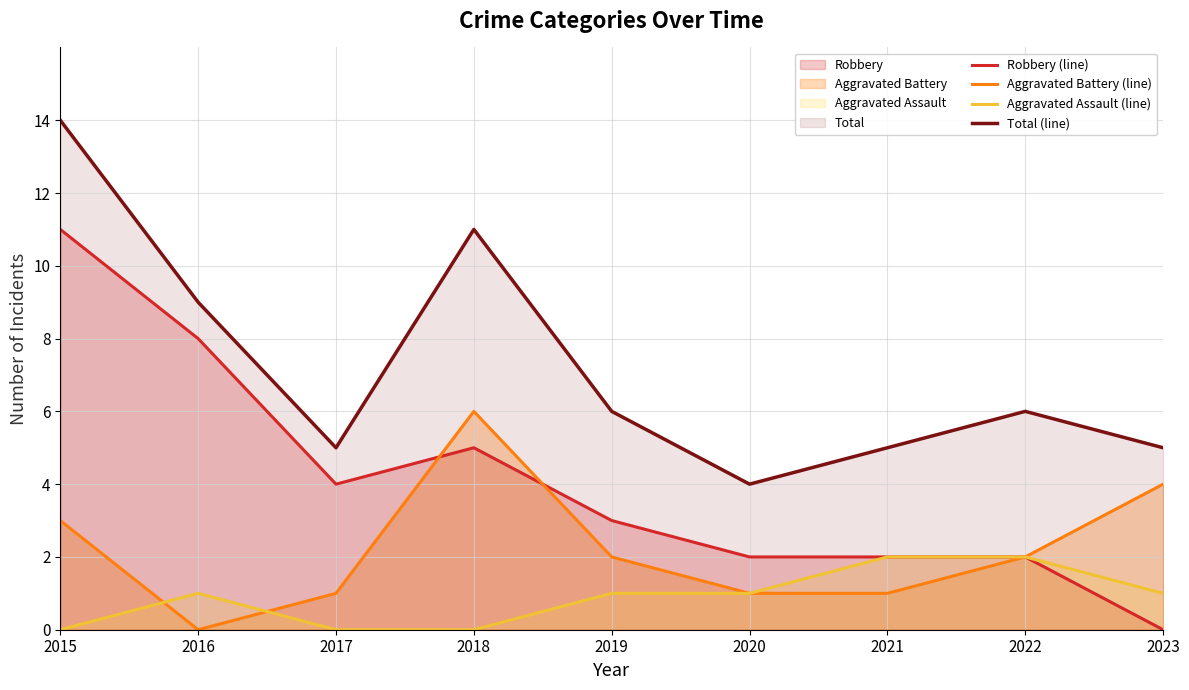

Does the chart display data point markers on the line(s)?

No